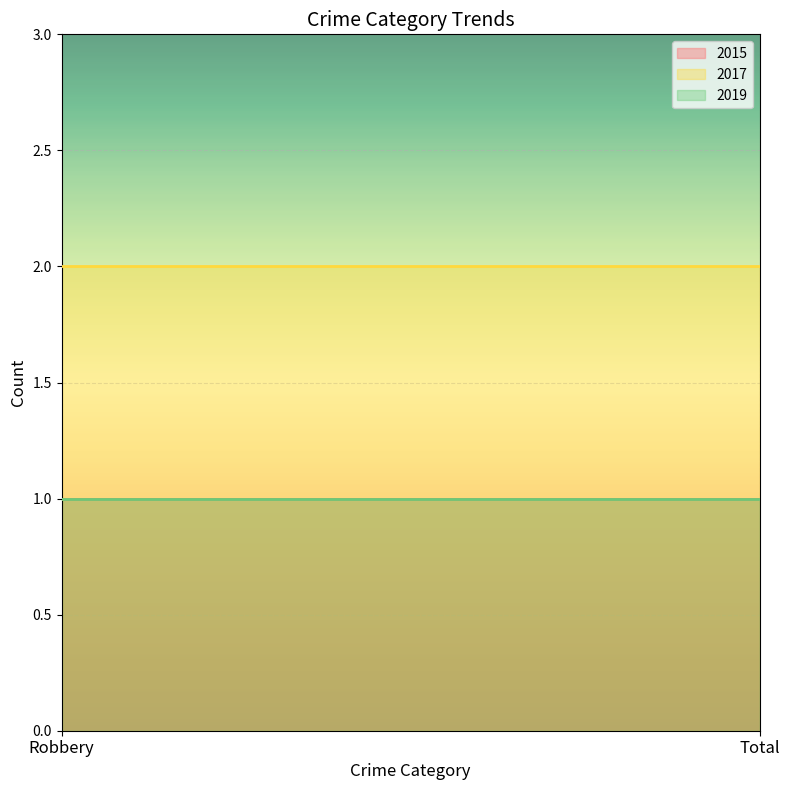

What is the average value of the 2019 series?

1